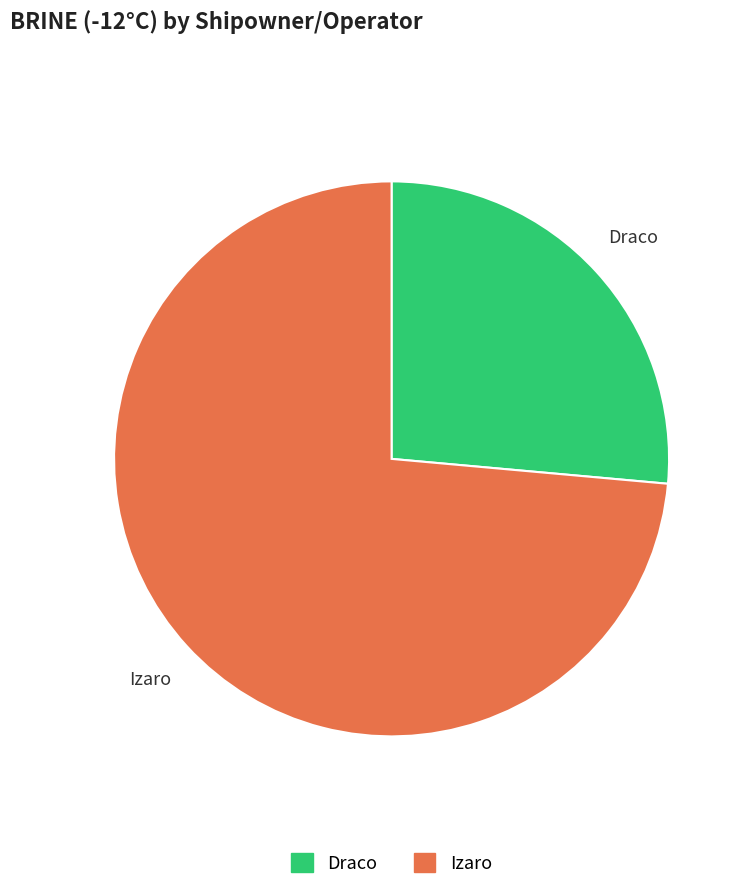

To the nearest percent, what is the combined percentage of Izaro and Draco?

100%